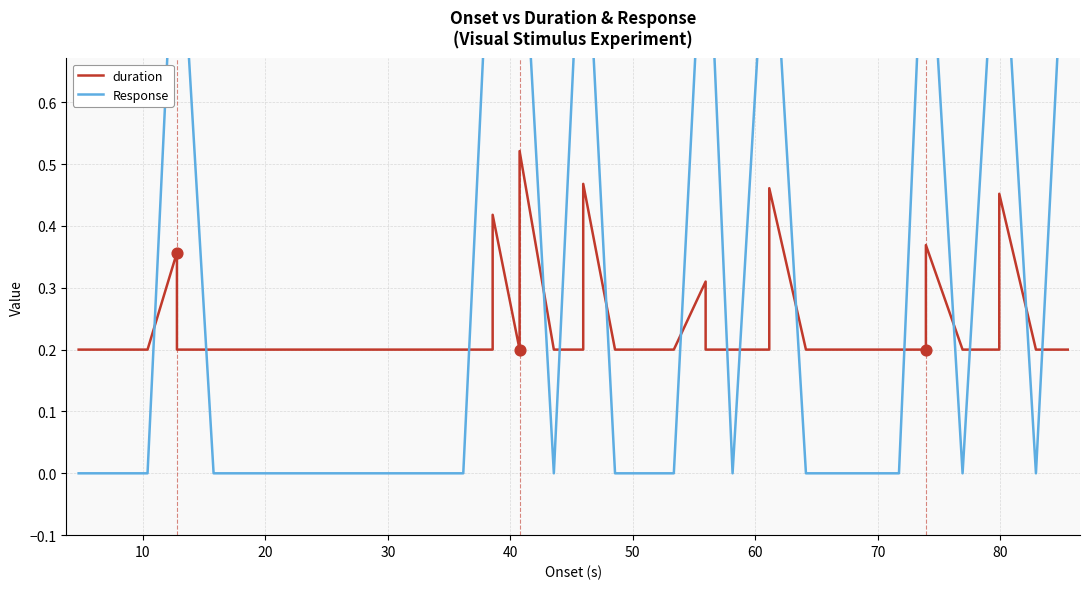

Which series reaches the minimum Y coordinate?

Response